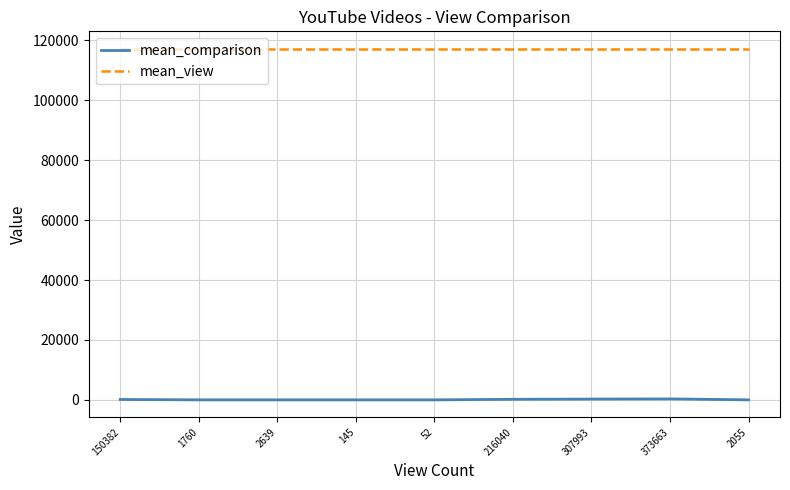

What is the difference between the highest and lowest values at 2639?

117190